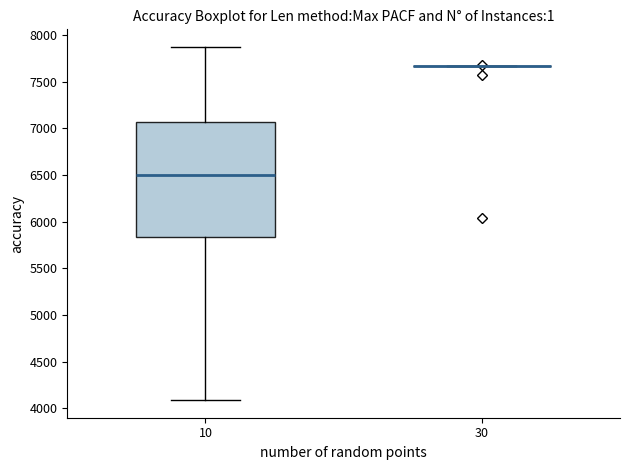

Comparing the boxes themselves (not the whiskers), which one is the tallest?

10